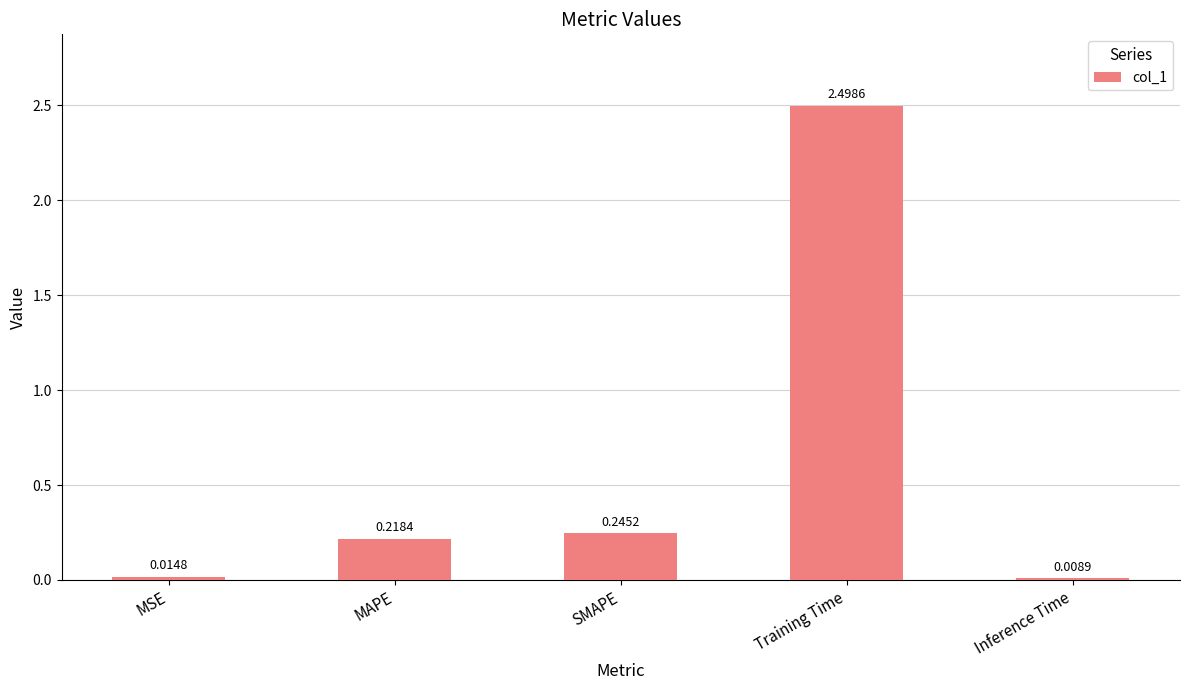

The value at MAPE is 0.1. True or false?

False